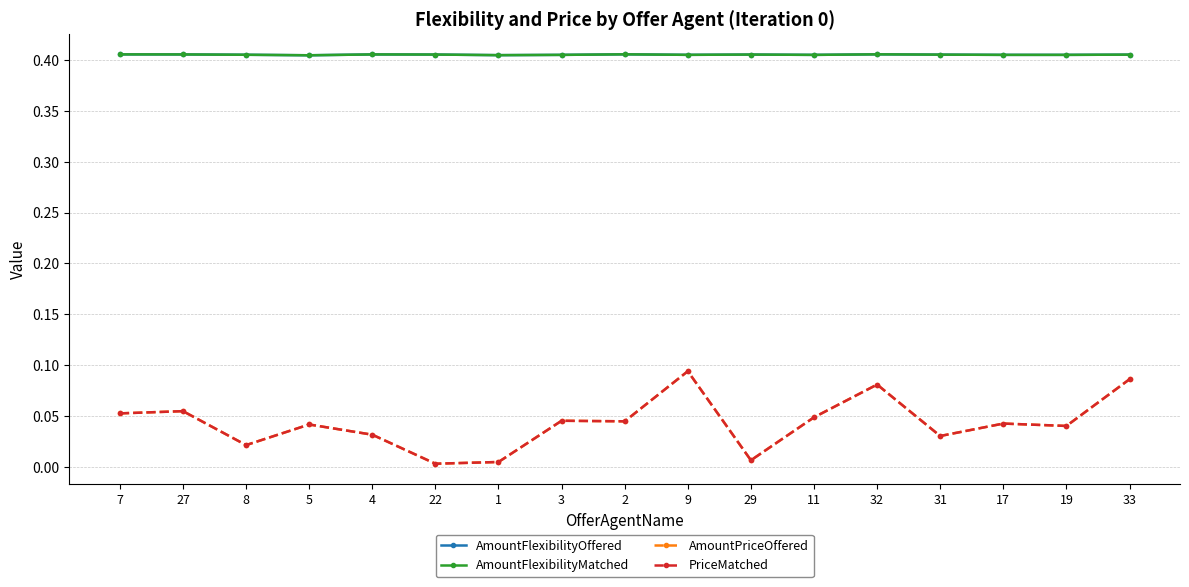

Where is the first local minimum for PriceMatched?

8